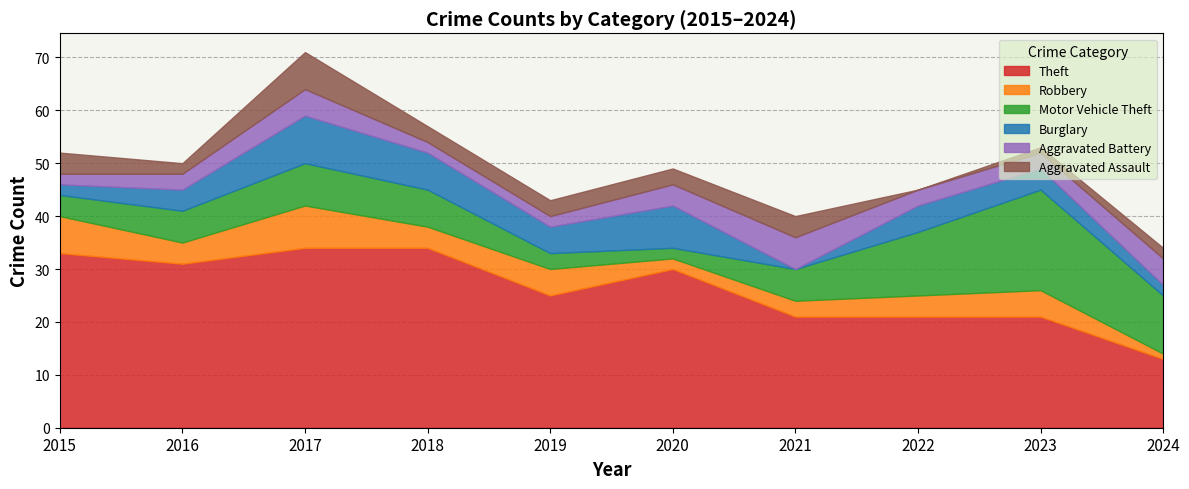

Reading left to right, transcribe all the data shown in this chart.

Theft: 33	31	34	34	25	30	21	21	21	13
Robbery: 7	4	8	4	5	2	3	4	5	1
Motor Vehicle Theft: 4	6	8	7	3	2	6	12	19	11
Burglary: 2	4	9	7	5	8	0	5	4	2
Aggravated Battery: 2	3	5	2	2	4	6	3	3	5
Aggravated Assault: 4	2	7	3	3	3	4	0	1	2